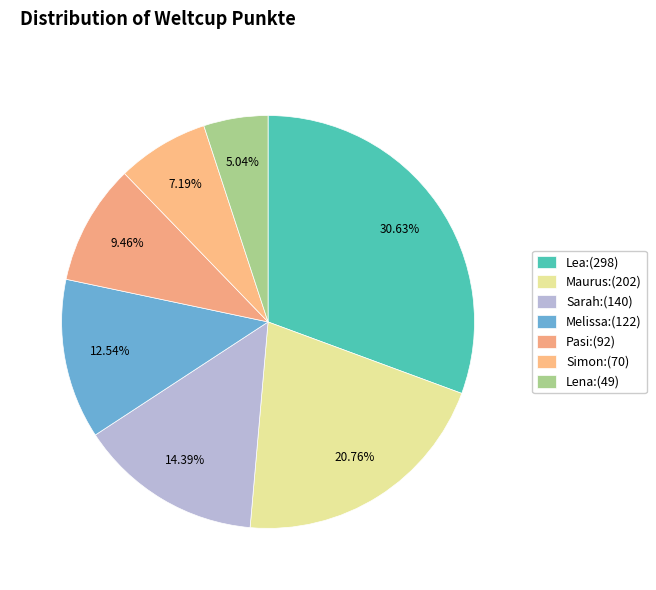

What portion of the pie excludes Sarah?

85.6%